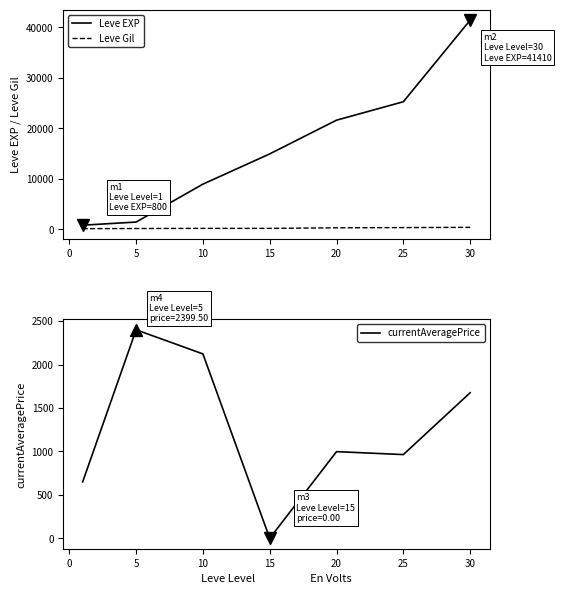

True or false: Leve Gil and Leve EXP cross at least once.

False